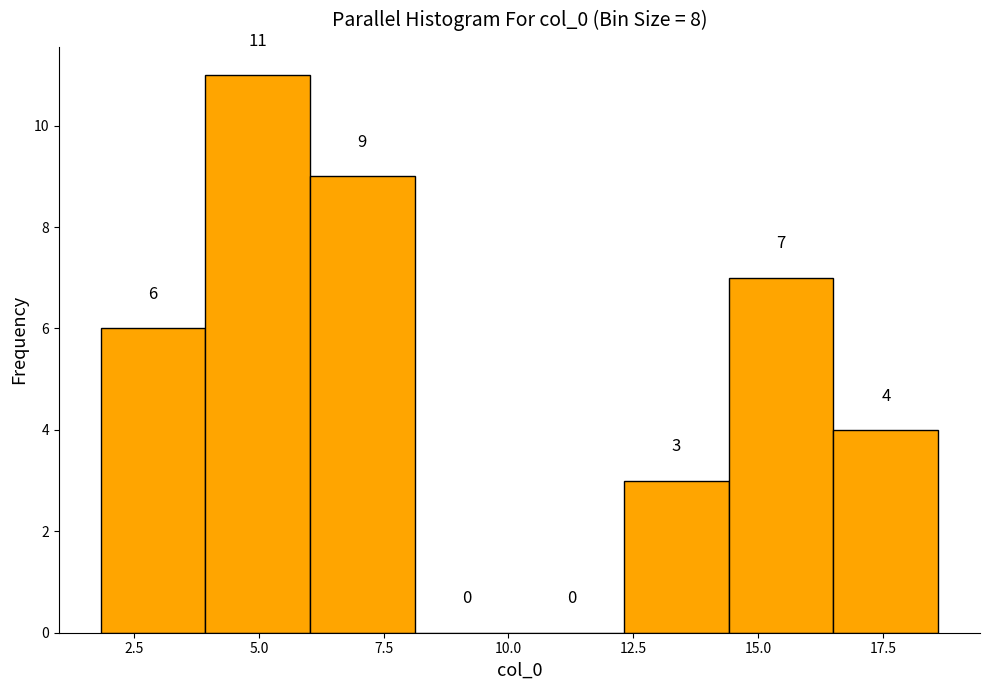

Reading left to right, list every bar in this chart as the range it spans on the x-axis followed by its height. The bar edges are not printed on the chart, so give them approximately, as read against the axis.

2.0 to 4.0: 6
4.0 to 6.0: 11
6.0 to 8.0: 9
8.0 to 10.0: 0
10.0 to 12.5: 0
12.5 to 14.5: 3
14.5 to 16.5: 7
16.5 to 18.5: 4